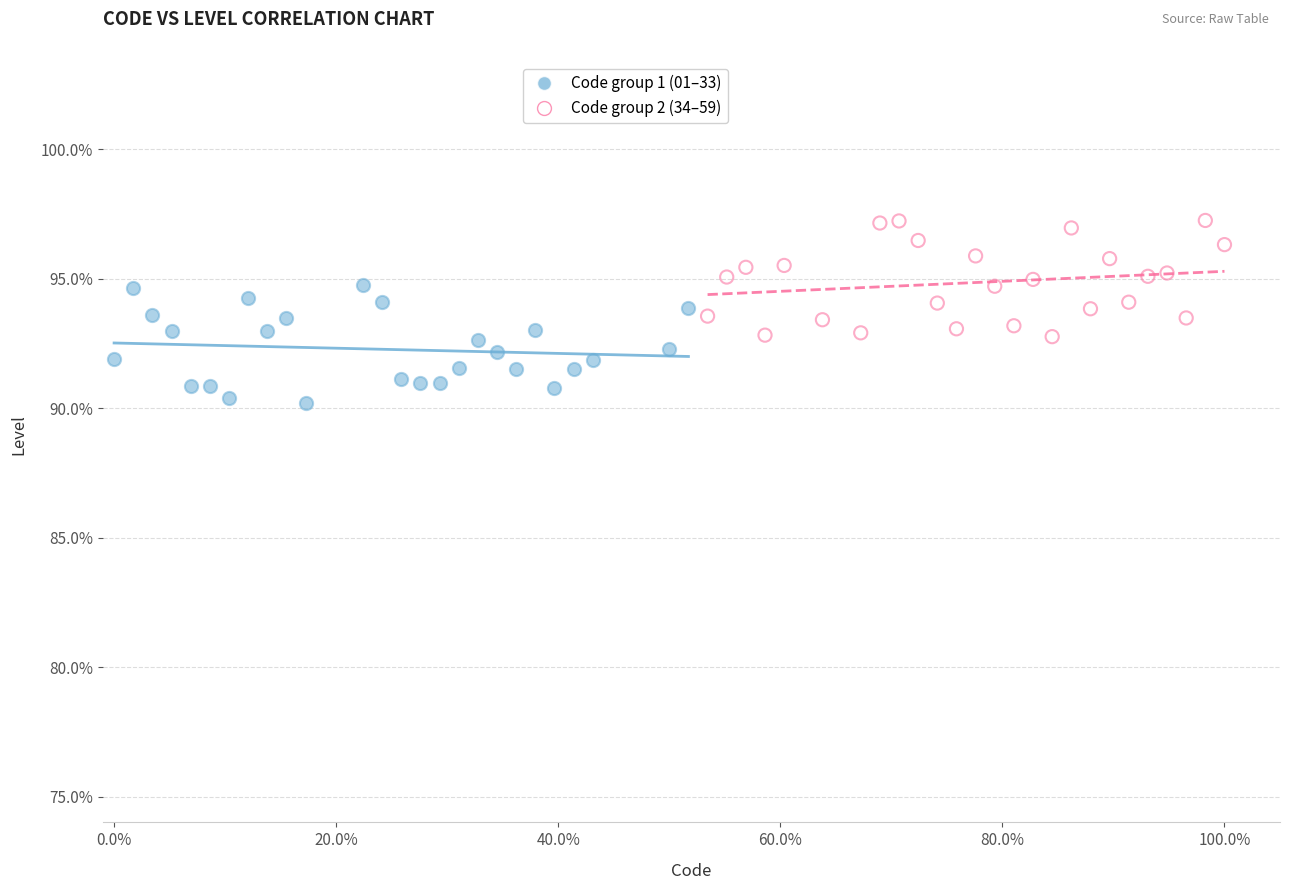

Which series contains the highest Y value?

Code group 2 (34–59)